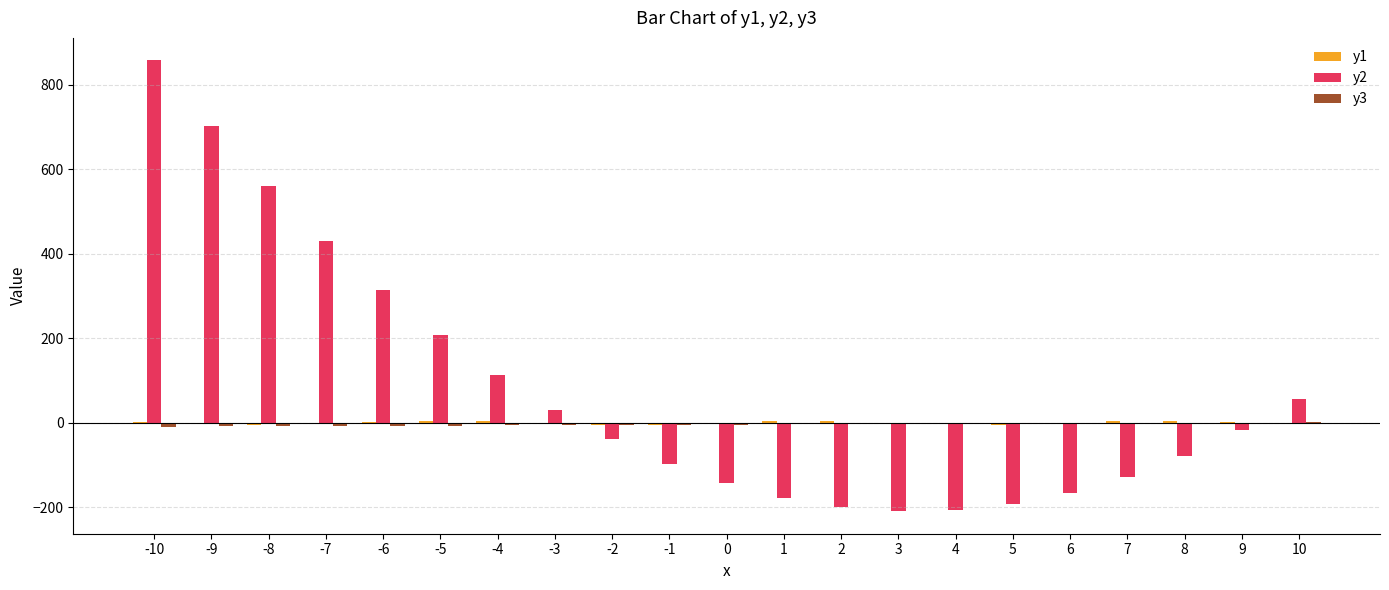

Which series has the largest total across all categories?

y2